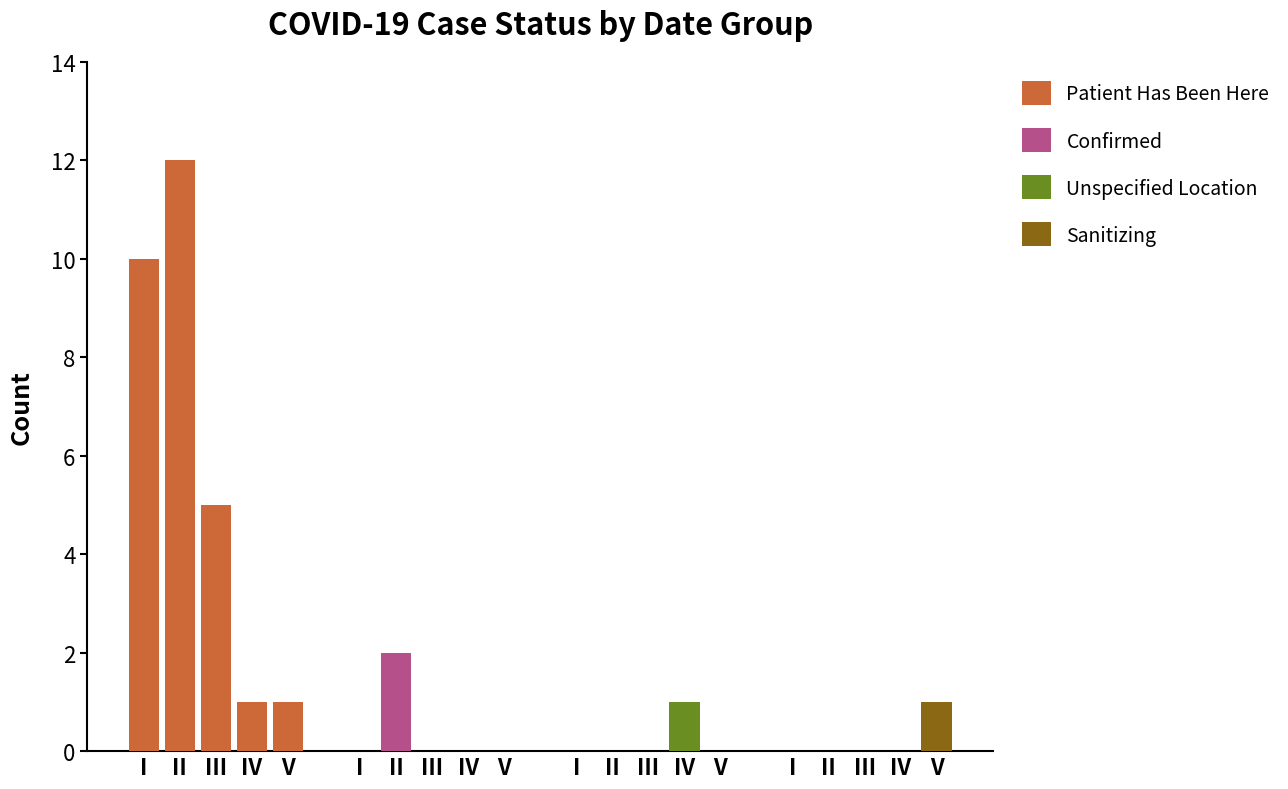

True or false: Confirmed has a value of 0 at II.

False